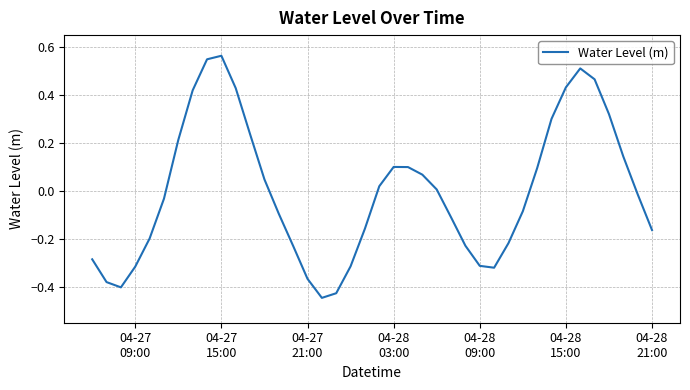

What is the difference between the maximum and minimum values?

1.0